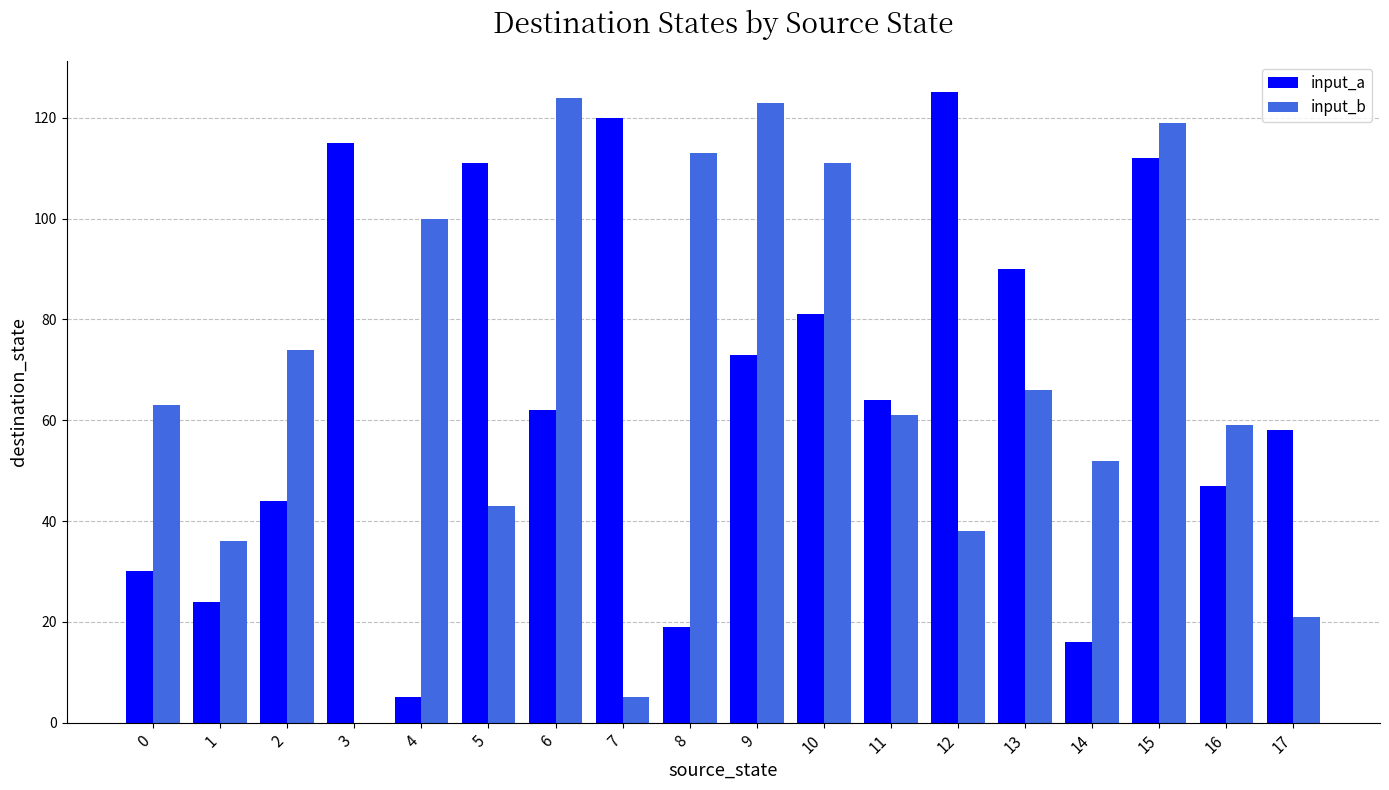

Is it true that input_a equals 47 at 16?

True